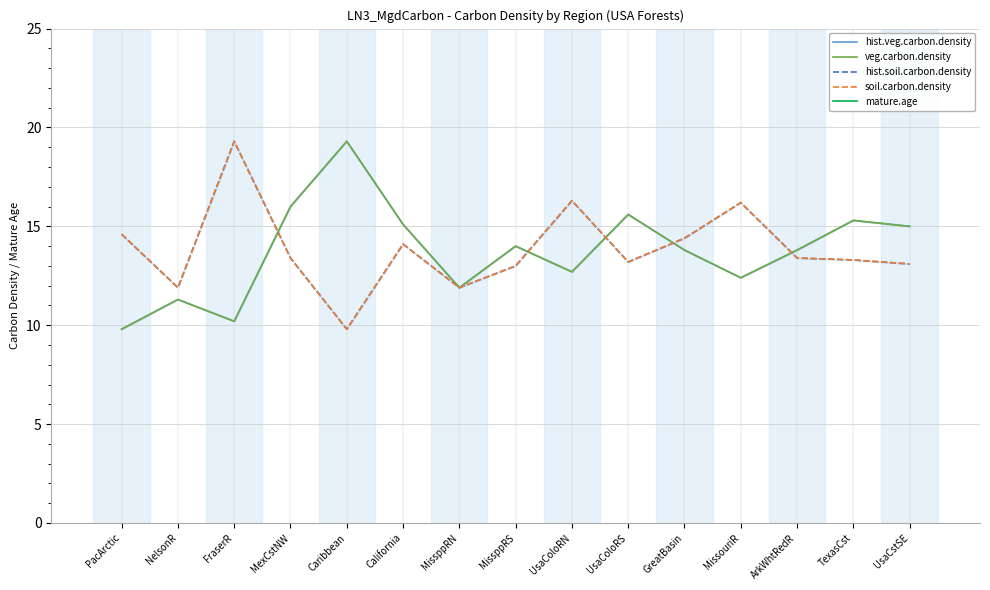

What is the difference between the soil.carbon.density values at FraserR and MexCstNW?

5.9